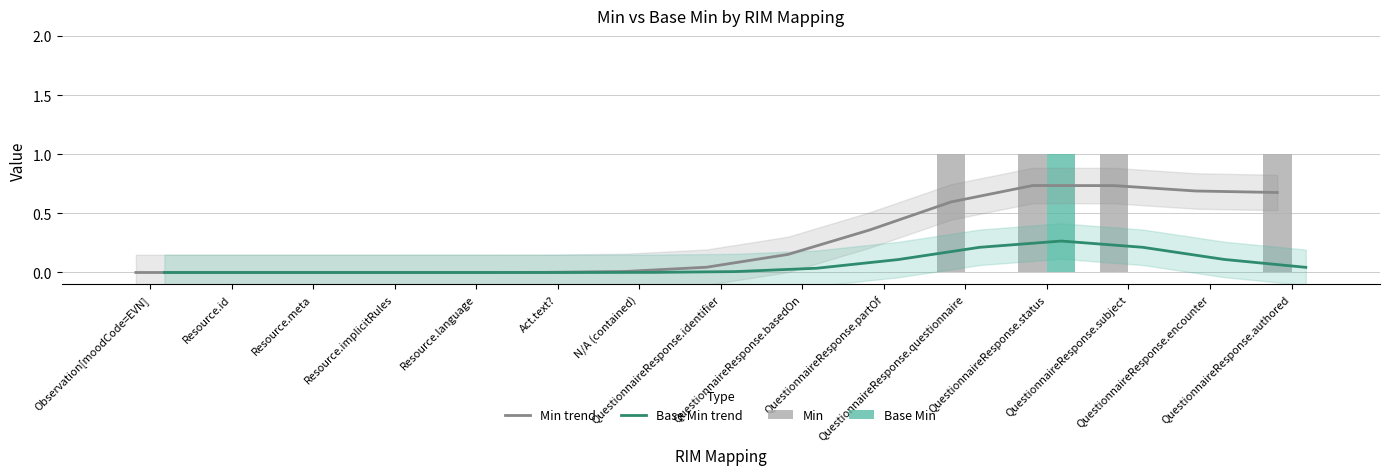

Reading left to right, transcribe all the data shown in this chart.

Min trend: Observation[moodCode=EVN]=0.0	Resource.id=0.0	Resource.meta=0.0	Resource.implicitRules=0.0	Resource.language=0.0	Act.text?=0.0	N/A (contained)=0.0	QuestionnaireResponse.identifier=0.0	QuestionnaireResponse.basedOn=0.2	QuestionnaireResponse.partOf=0.4	QuestionnaireResponse.questionnaire=0.6	QuestionnaireResponse.status=0.7	QuestionnaireResponse.subject=0.7	QuestionnaireResponse.encounter=0.7	QuestionnaireResponse.authored=0.7
Base Min trend: Observation[moodCode=EVN]=0.0	Resource.id=0.0	Resource.meta=0.0	Resource.implicitRules=0.0	Resource.language=0.0	Act.text?=0.0	N/A (contained)=0.0	QuestionnaireResponse.identifier=0.0	QuestionnaireResponse.basedOn=0.0	QuestionnaireResponse.partOf=0.1	QuestionnaireResponse.questionnaire=0.2	QuestionnaireResponse.status=0.3	QuestionnaireResponse.subject=0.2	QuestionnaireResponse.encounter=0.1	QuestionnaireResponse.authored=0.0
Min: Observation[moodCode=EVN]=0.0	Resource.id=0.0	Resource.meta=0.0	Resource.implicitRules=0.0	Resource.language=0.0	Act.text?=0.0	N/A (contained)=0.0	QuestionnaireResponse.identifier=0.0	QuestionnaireResponse.basedOn=0.0	QuestionnaireResponse.partOf=0.0	QuestionnaireResponse.questionnaire=1.0	QuestionnaireResponse.status=1.0	QuestionnaireResponse.subject=1.0	QuestionnaireResponse.encounter=0.0	QuestionnaireResponse.authored=1.0
Base Min: Observation[moodCode=EVN]=0.0	Resource.id=0.0	Resource.meta=0.0	Resource.implicitRules=0.0	Resource.language=0.0	Act.text?=0.0	N/A (contained)=0.0	QuestionnaireResponse.identifier=0.0	QuestionnaireResponse.basedOn=0.0	QuestionnaireResponse.partOf=0.0	QuestionnaireResponse.questionnaire=0.0	QuestionnaireResponse.status=1.0	QuestionnaireResponse.subject=0.0	QuestionnaireResponse.encounter=0.0	QuestionnaireResponse.authored=0.0